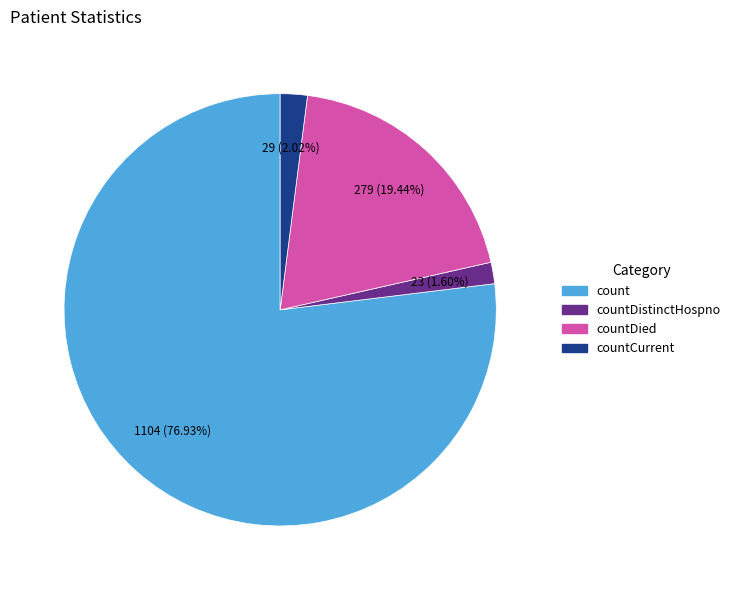

Is there a majority slice in this chart?

Yes